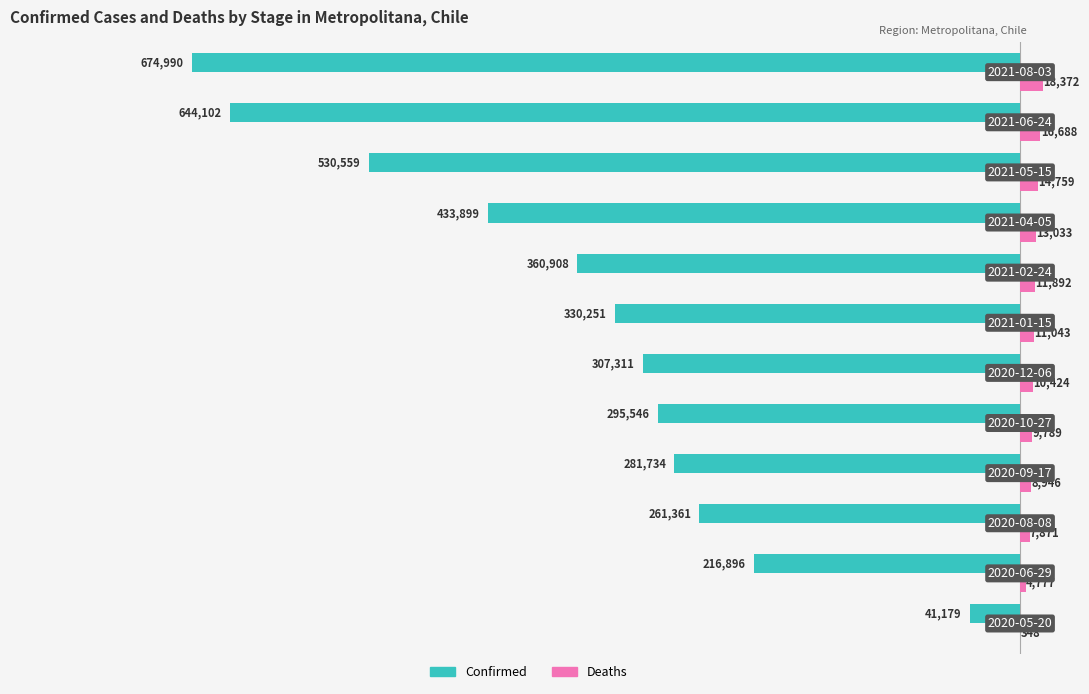

What is the greatest value displayed?

18372